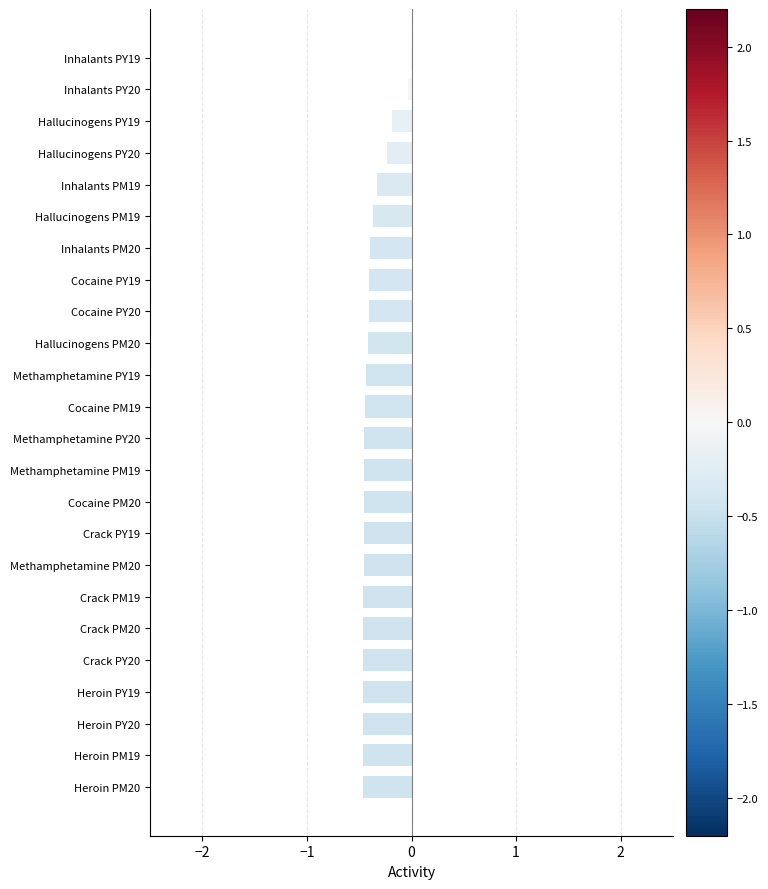

The value at Heroin PM20 is -0.5. True or false?

True